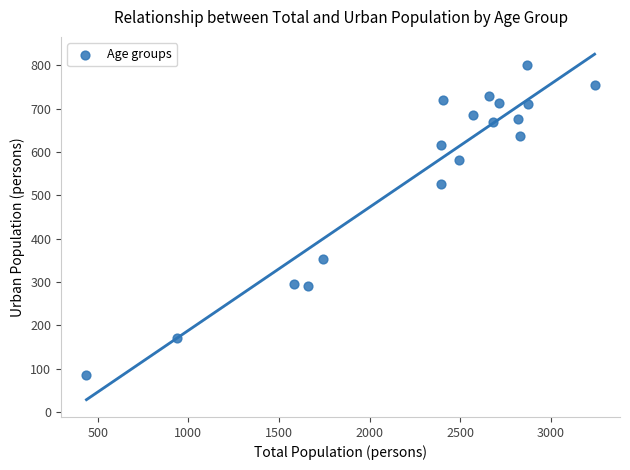

What is the range of X values (max minus min)?

2804